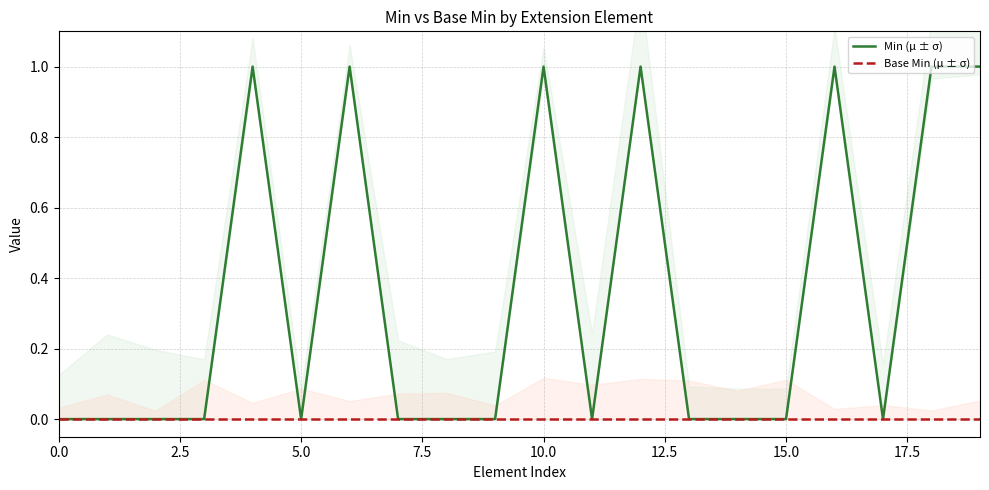

How many Min (μ ± σ) values are between 0 and 1?

20